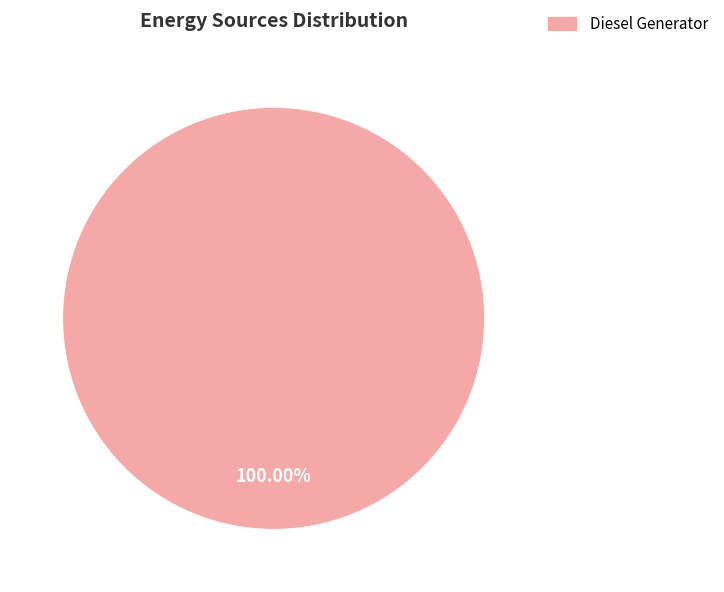

How many segments does this pie chart have?

1